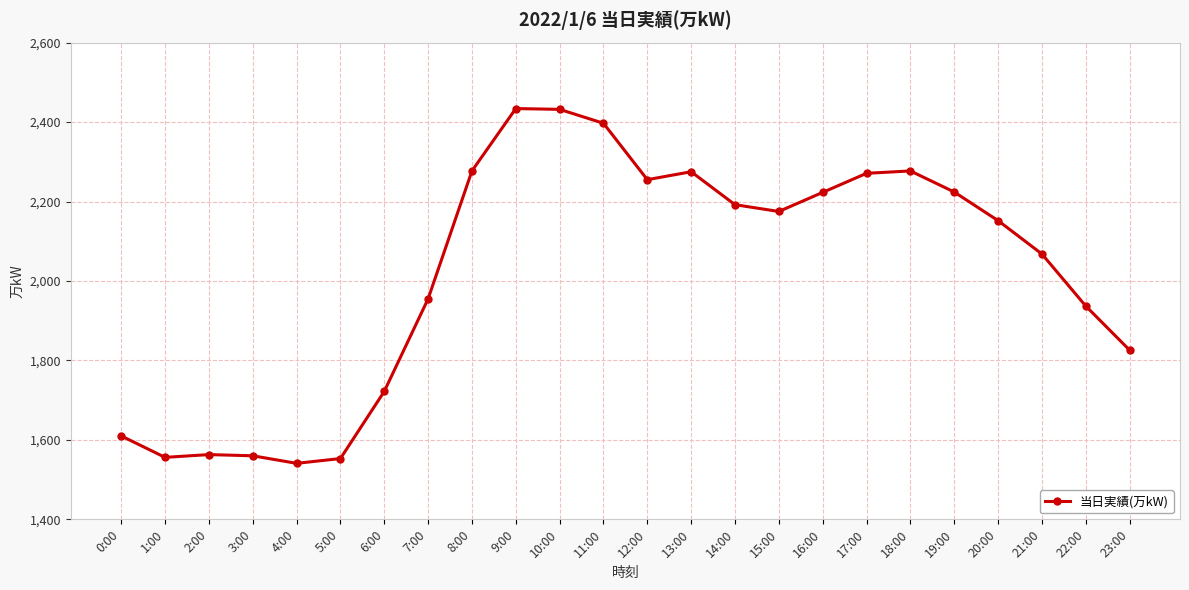

Where does the data first go above 2175?

8:00